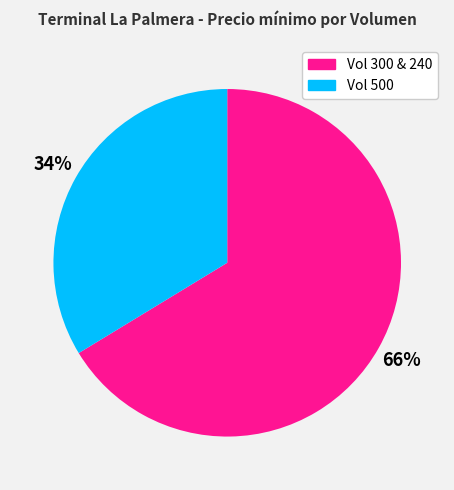

Is there a majority slice in this chart?

Yes